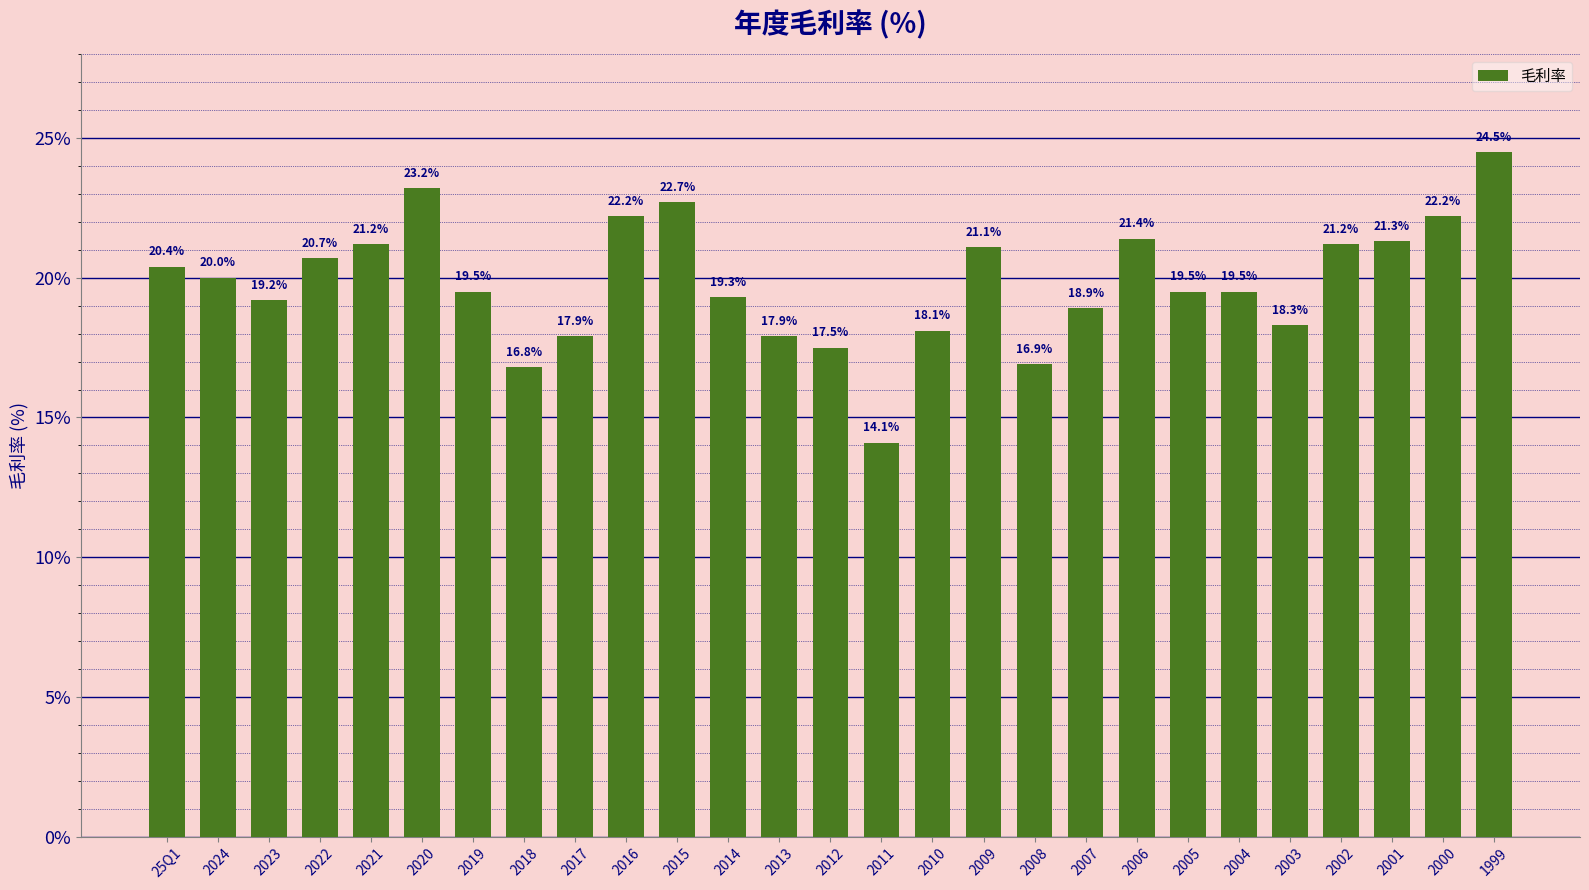

What is the difference between the maximum and minimum values?

10.4